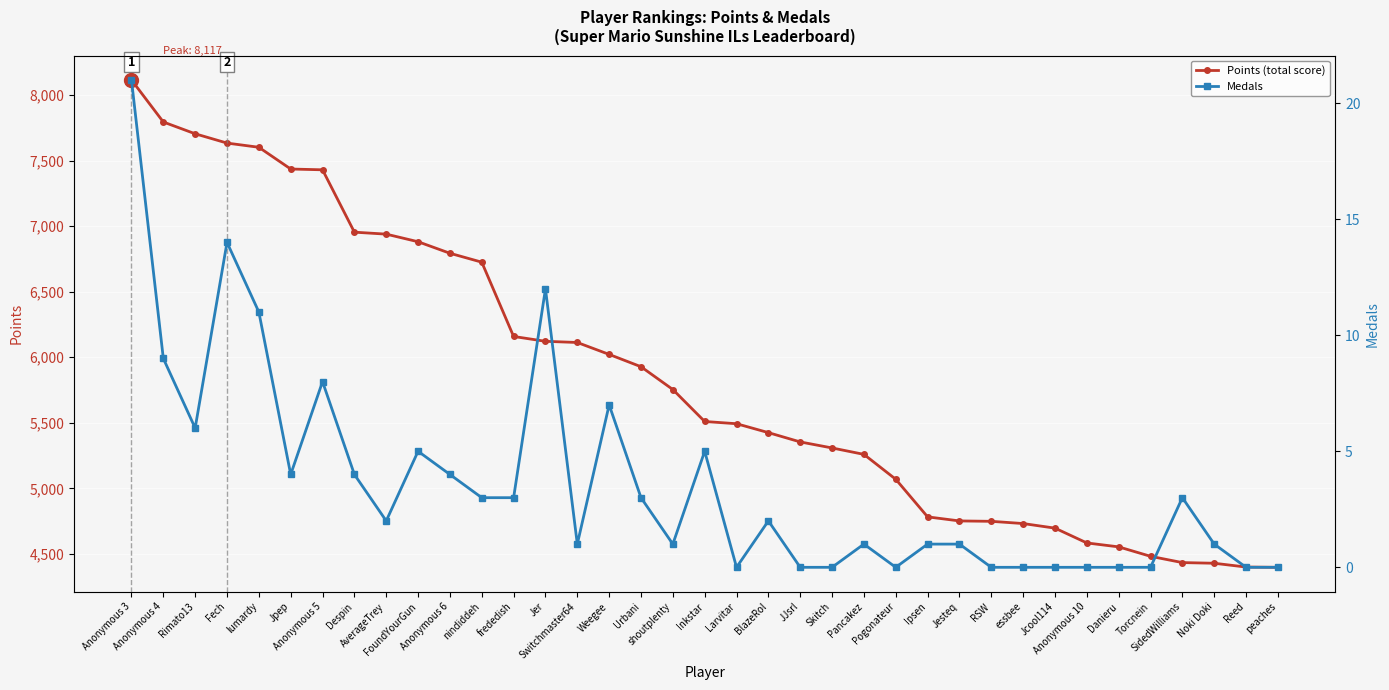

What is the label of the 10th point from the right?

RSW